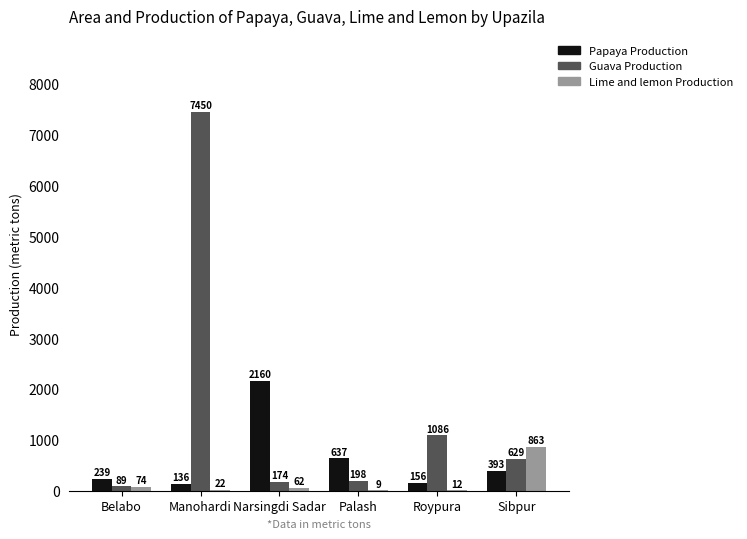

How many series are shown in this chart?

3